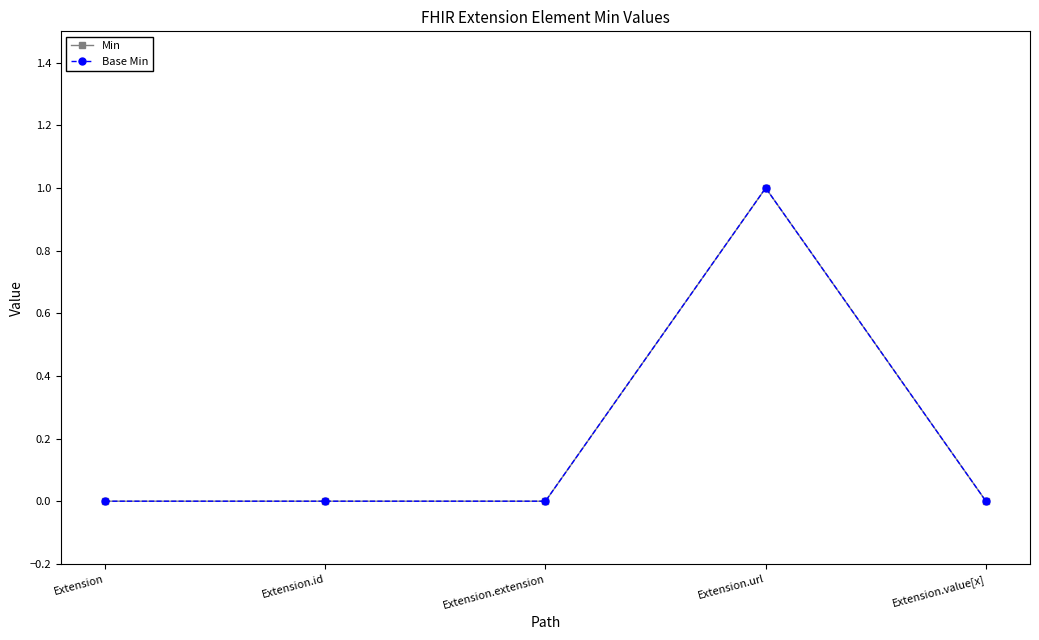

Does the chart have visible grid lines?

No